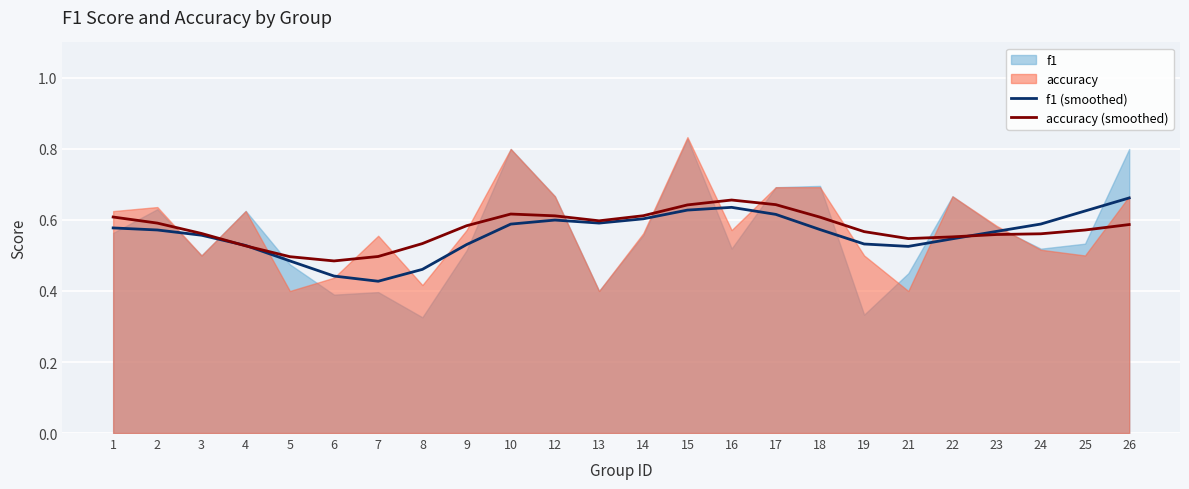

What is the difference between the maximum and minimum values in the accuracy (smoothed) series?

0.2